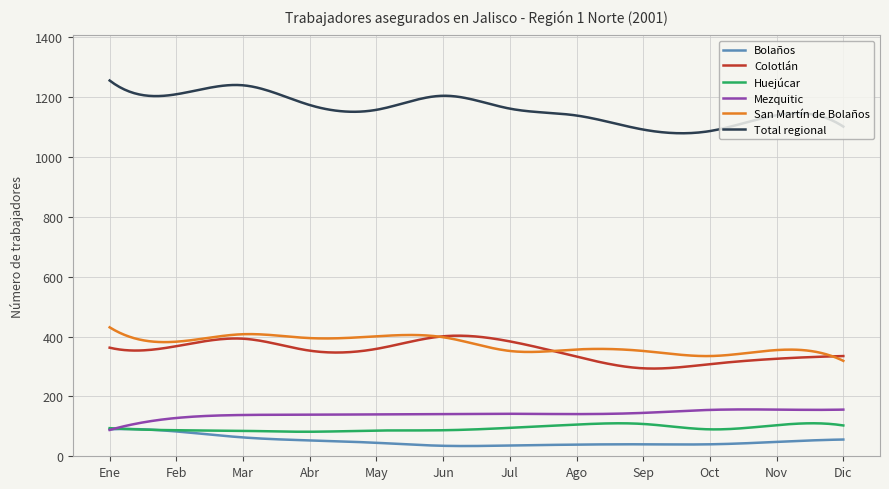

Does the chart have visible grid lines?

Yes